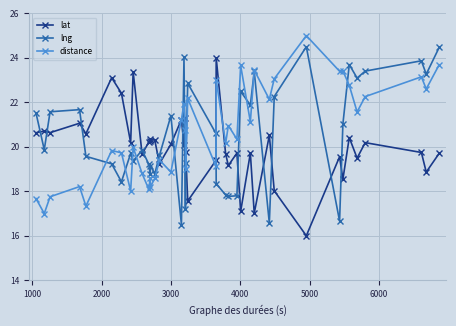

What is the minimum value for distance?

17.0